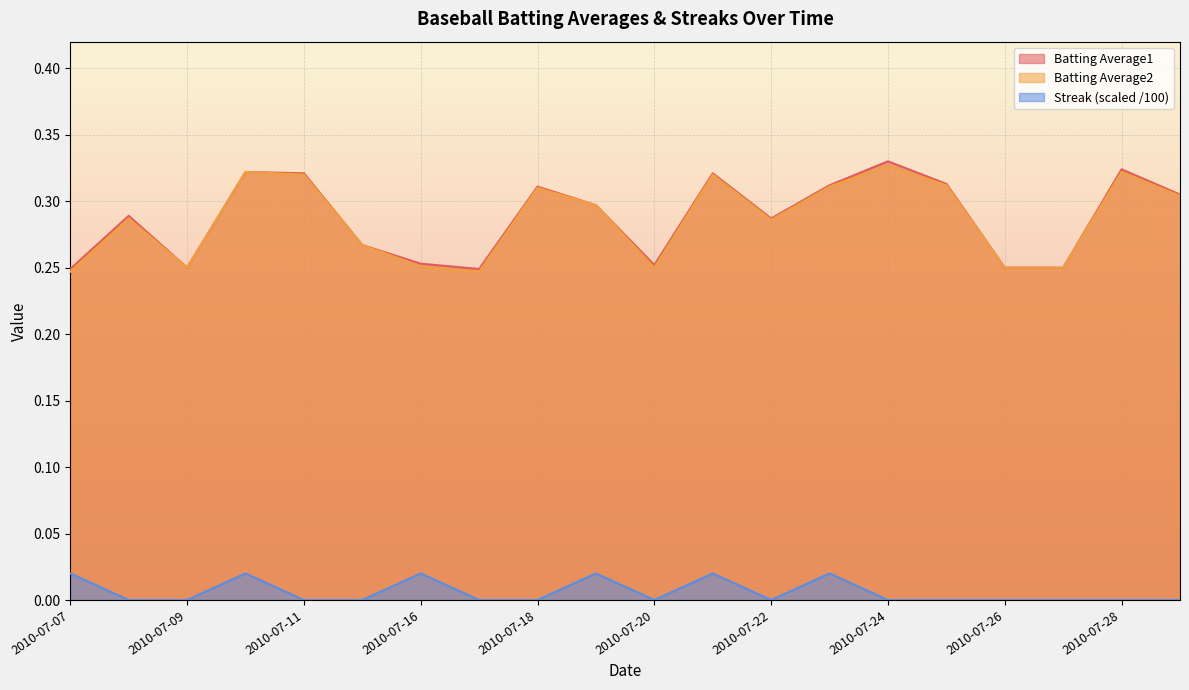

What are all the series names shown in the legend?

Batting Average1, Batting Average2, Streak (scaled /100)